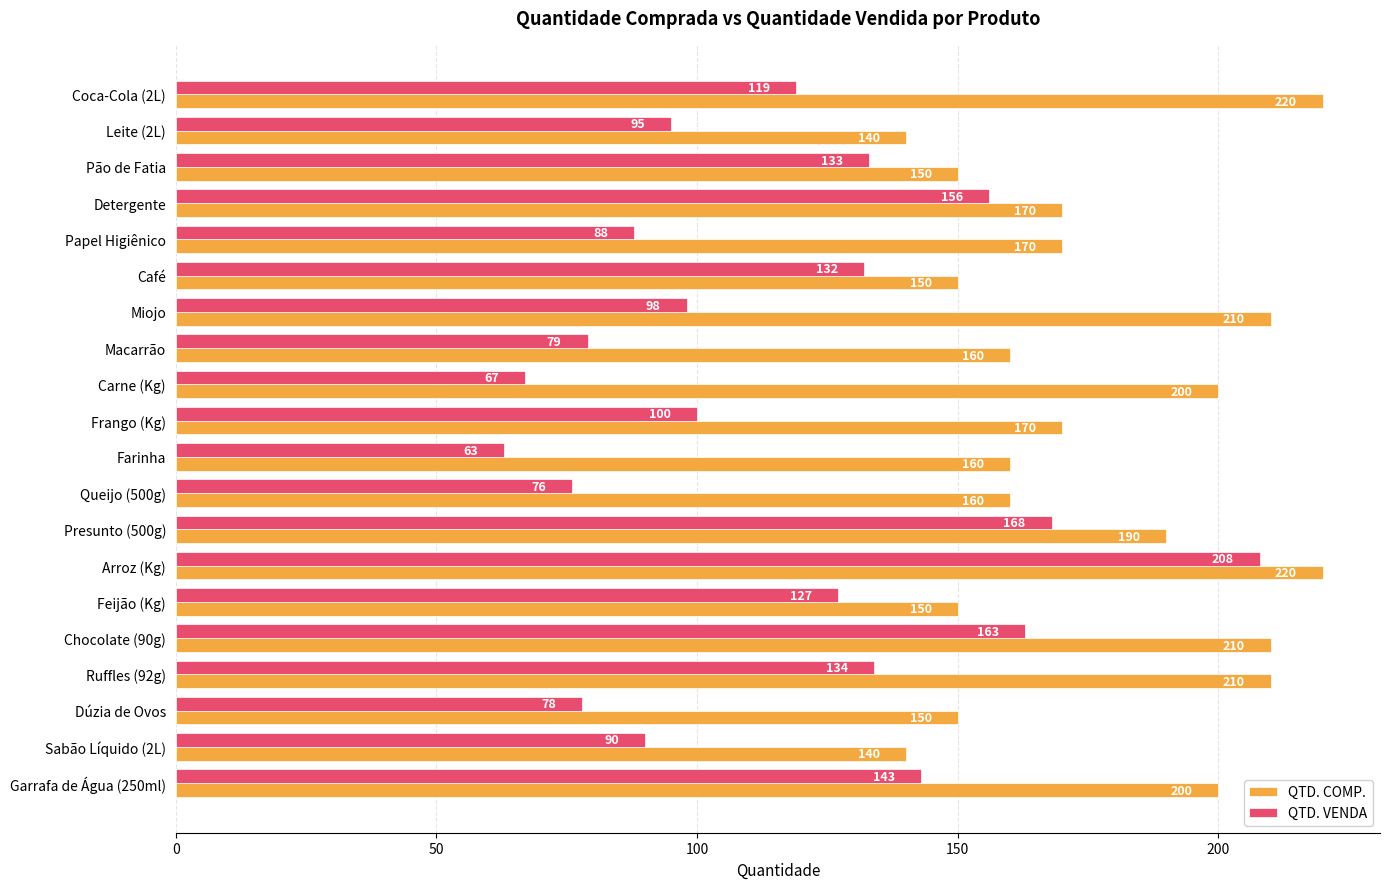

Rank the series by their maximum value, from highest to lowest.

QTD. COMP., QTD. VENDA